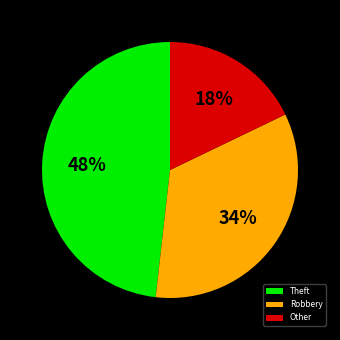

Is it true that Robbery is 24% of the pie?

False